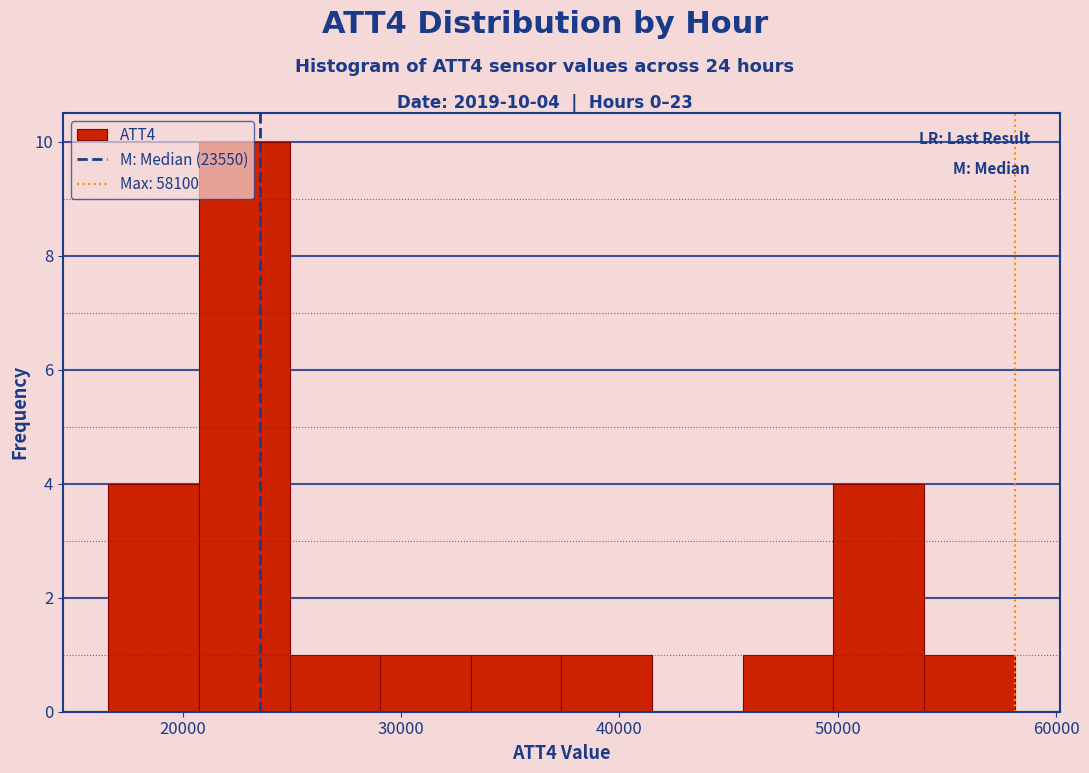

Over which range of the x-axis is the bar tallest?

21000 to 25000